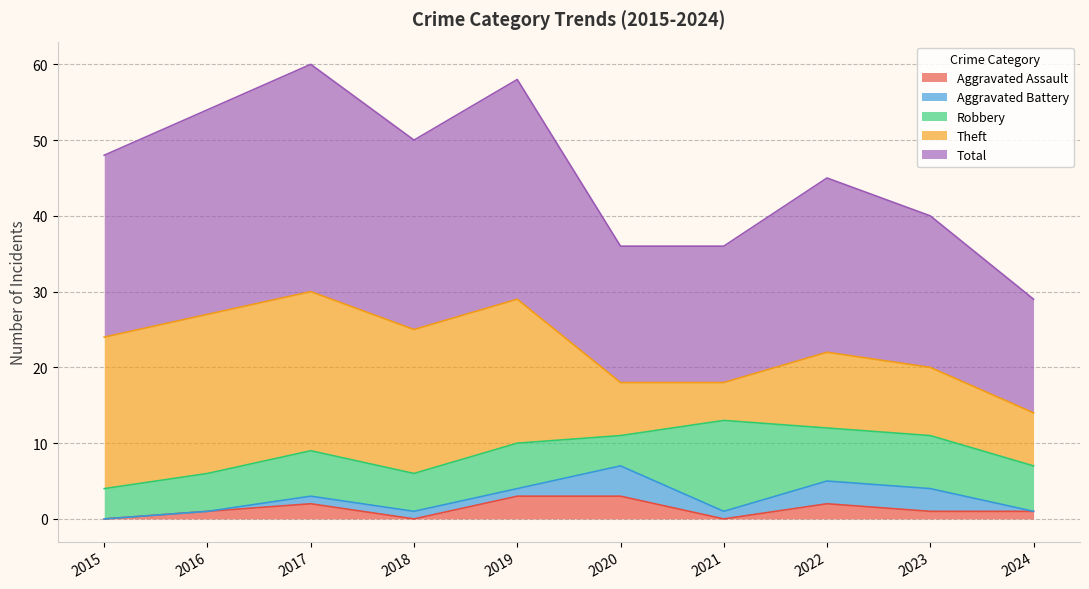

What value does the Theft series have at 2018?

19